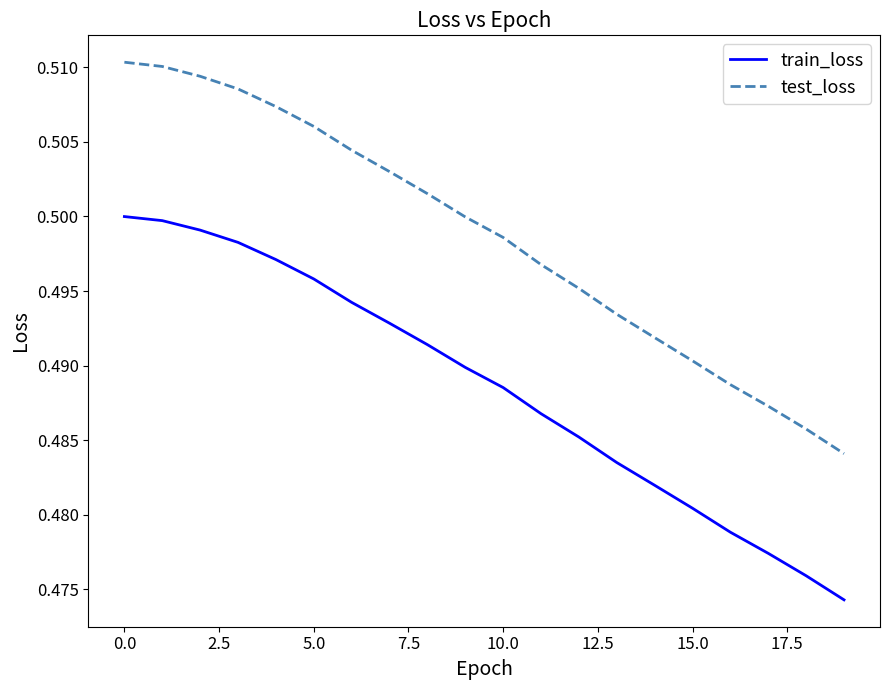

True or false: train_loss and test_loss cross at least once.

False